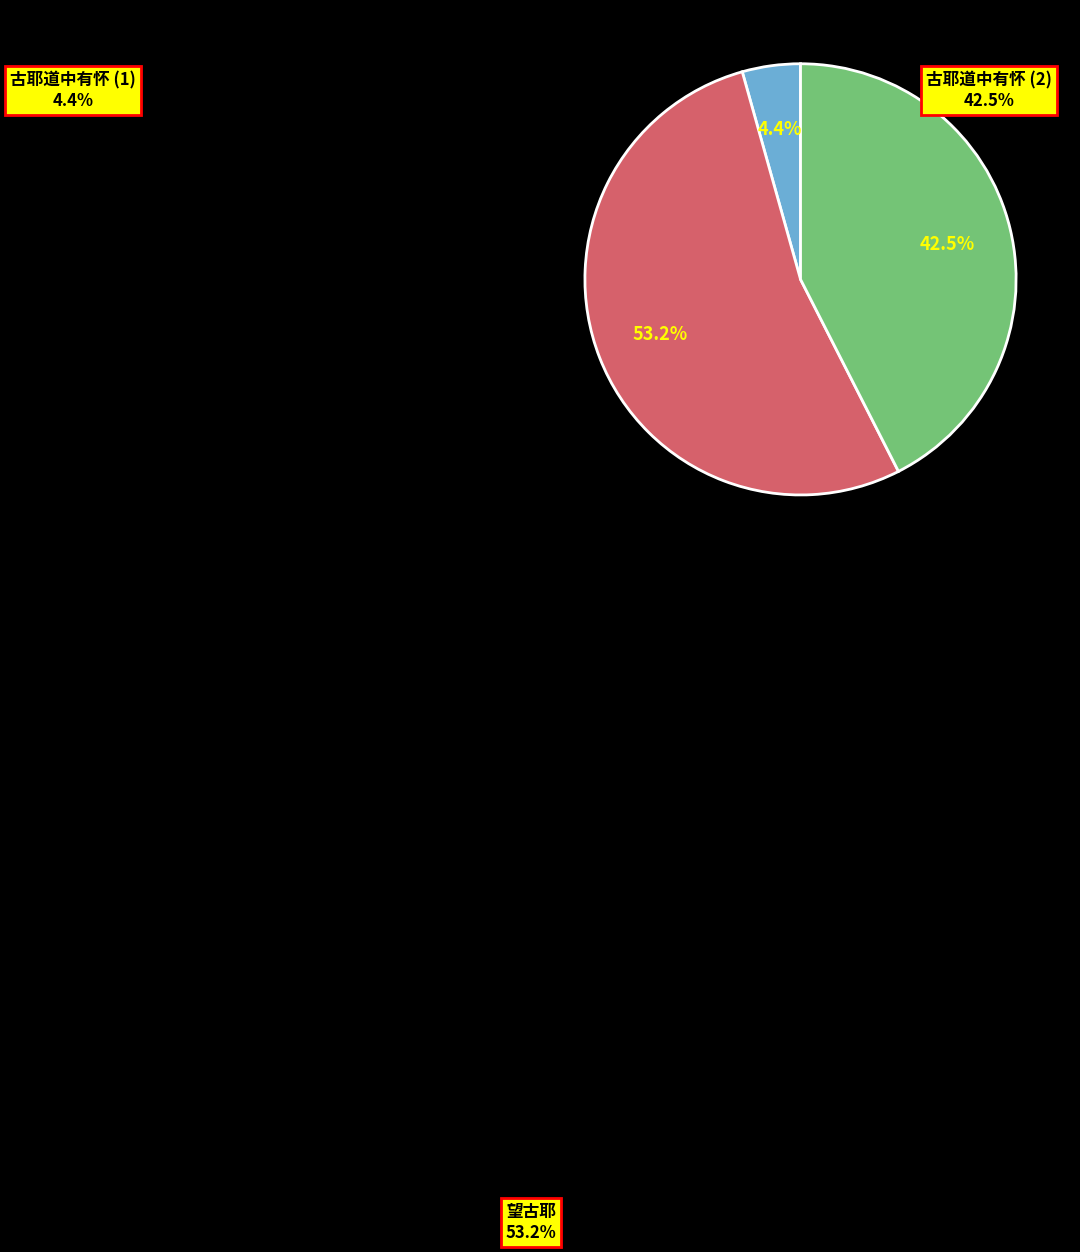

To the nearest percent, what is the difference between the largest and smallest slice percentages?

49%